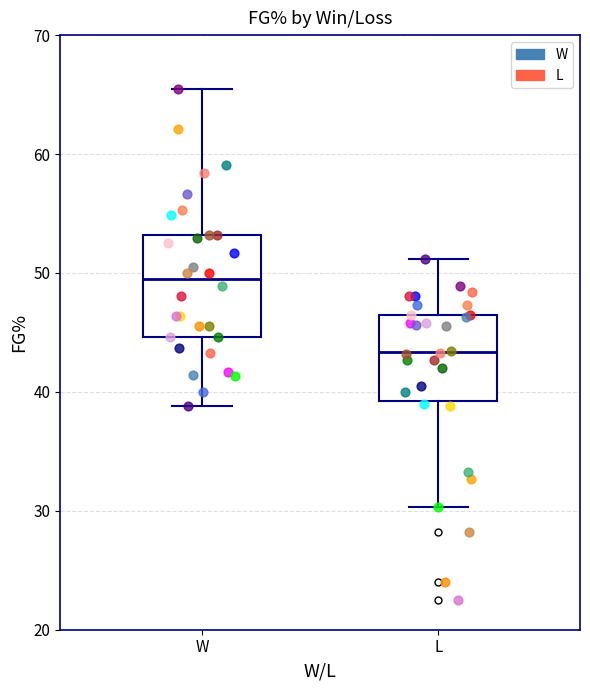

Reading left to right, read every box against the y-axis: the position of its median line, the range the box covers, and the ends of its whiskers. The values are not printed on the chart, so give them approximately, as read against the axis.

W: median 49, box 45 to 53, whiskers 39 to 66
L: median 43, box 39 to 47, whiskers 30 to 51